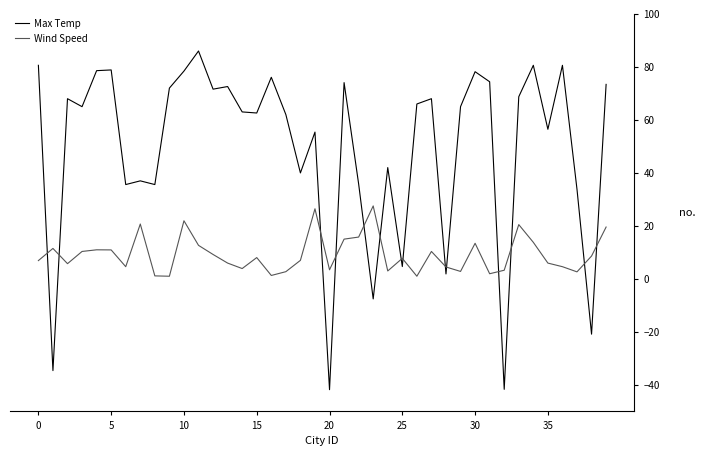

Rank the series by their maximum value, from lowest to highest.

Wind Speed, Max Temp